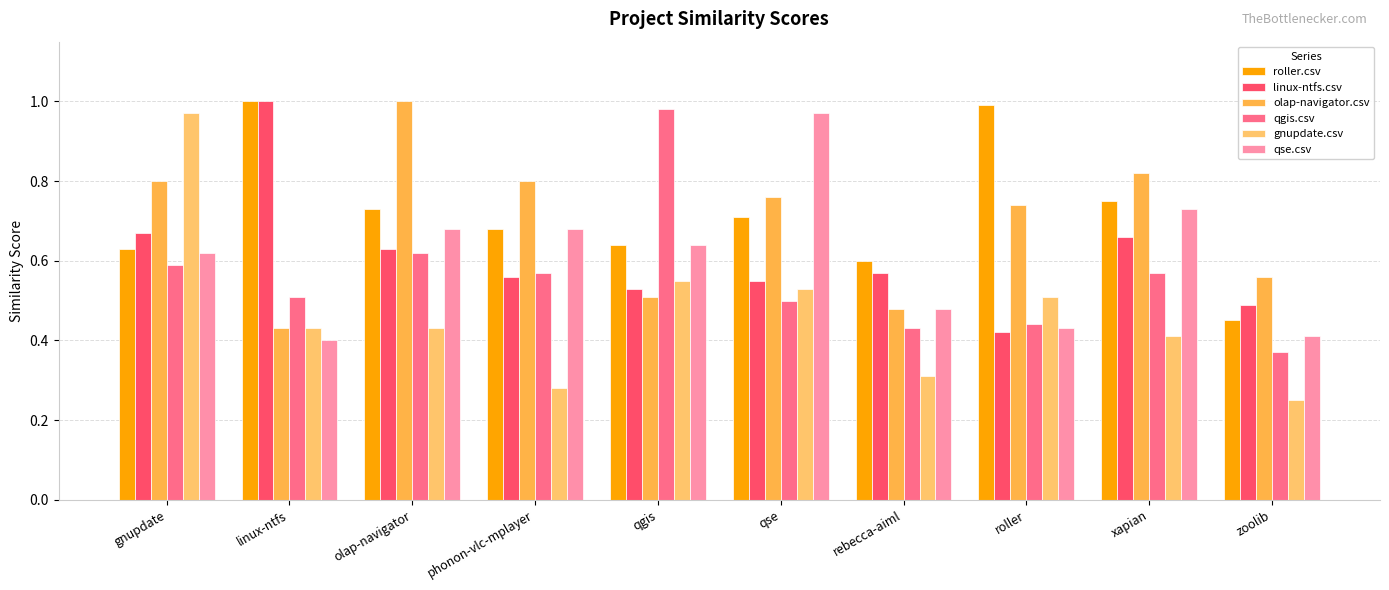

The value of qse.csv at qse is 1.0. True or false?

True